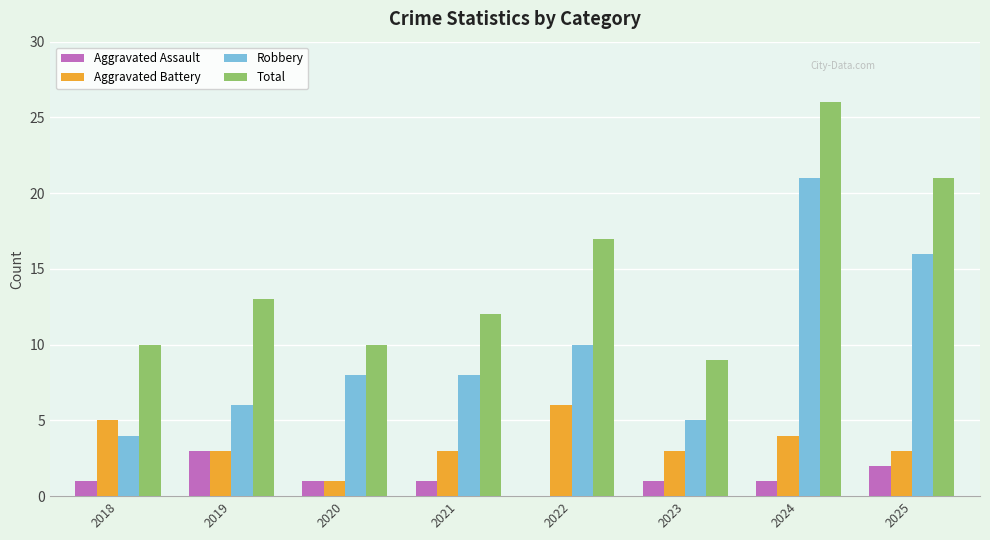

The Aggravated Battery series shows 4 at 2019. True or false?

False